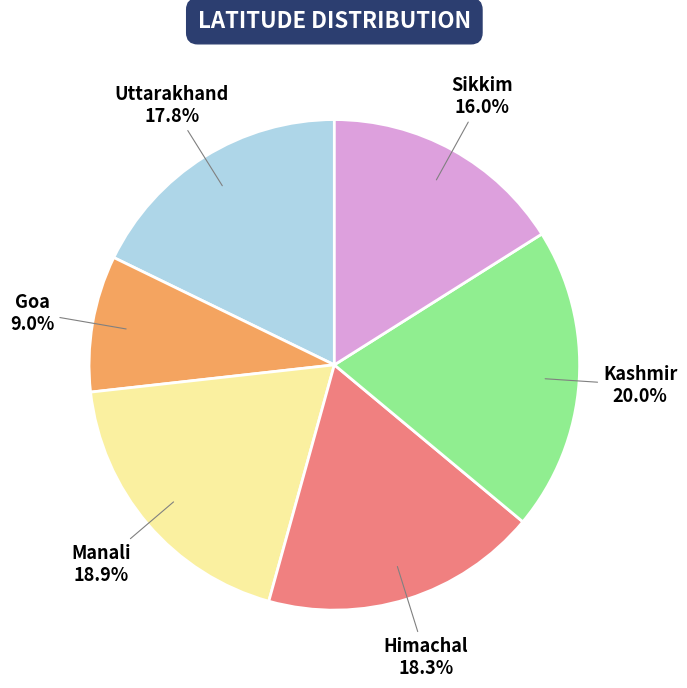

What percentage is the Sikkim slice, to the nearest percent?

16%